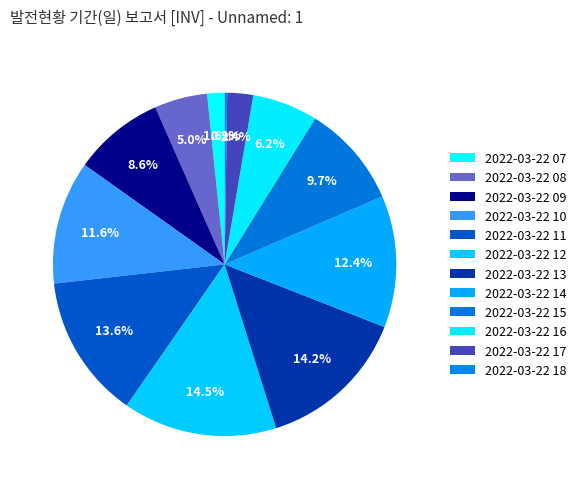

Rank the categories by value from highest to lowest.

2022-03-22 12, 2022-03-22 13, 2022-03-22 11, 2022-03-22 14, 2022-03-22 10, 2022-03-22 15, 2022-03-22 09, 2022-03-22 16, 2022-03-22 08, 2022-03-22 17, 2022-03-22 07, 2022-03-22 18